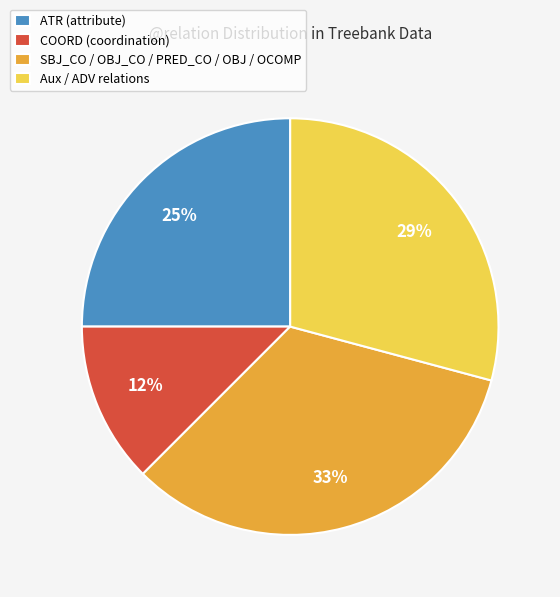

Rank the categories by value from highest to lowest.

SBJ_CO / OBJ_CO / PRED_CO / OBJ / OCOMP, Aux / ADV relations, ATR (attribute), COORD (coordination)